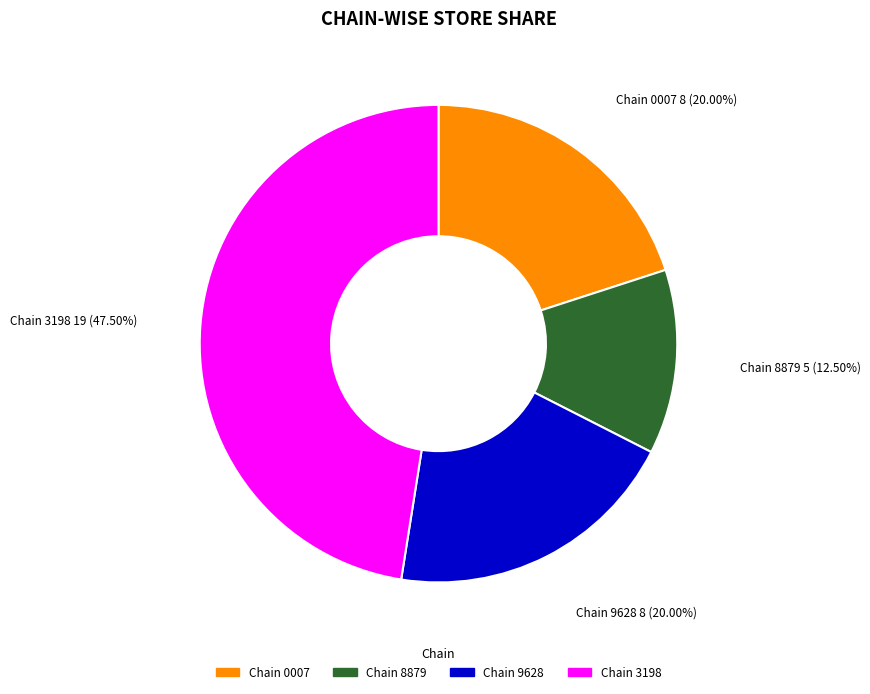

Does Chain 0007 account for over 50% of the chart?

No